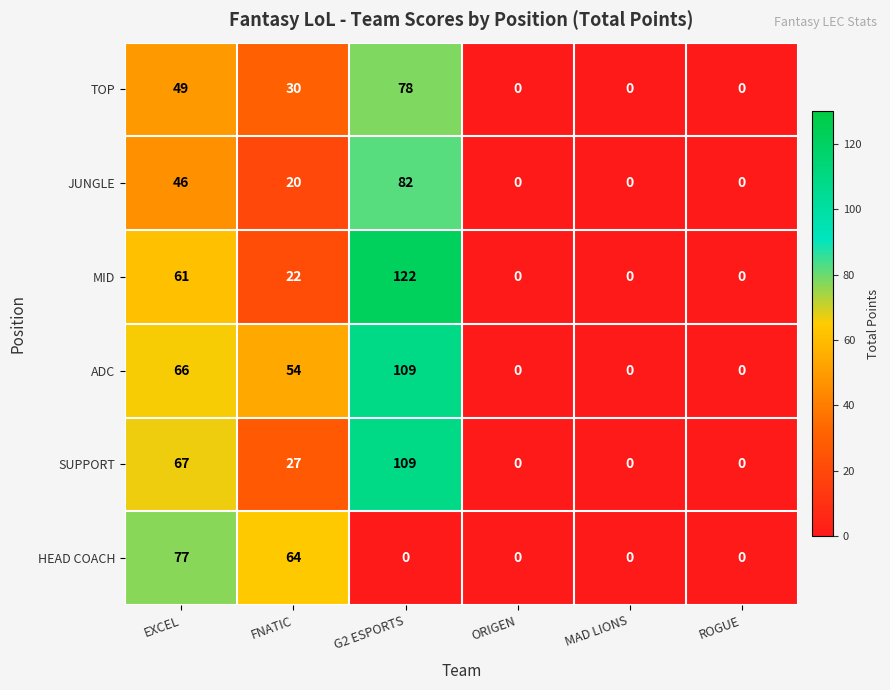

What is the difference between the maximum and minimum values in the JUNGLE series?

82